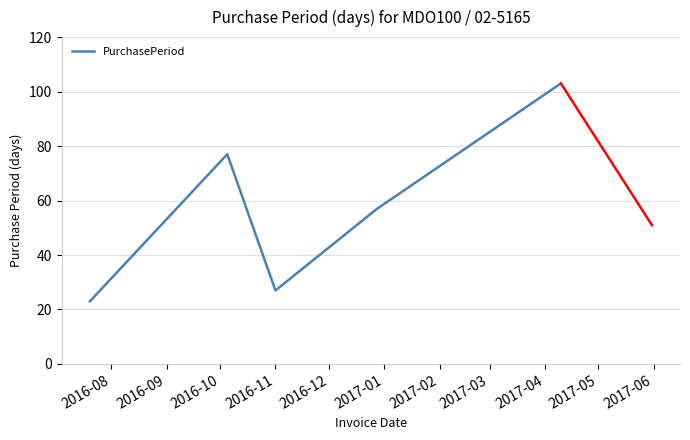

True or false: the data has more than 2 interior local peaks.

False